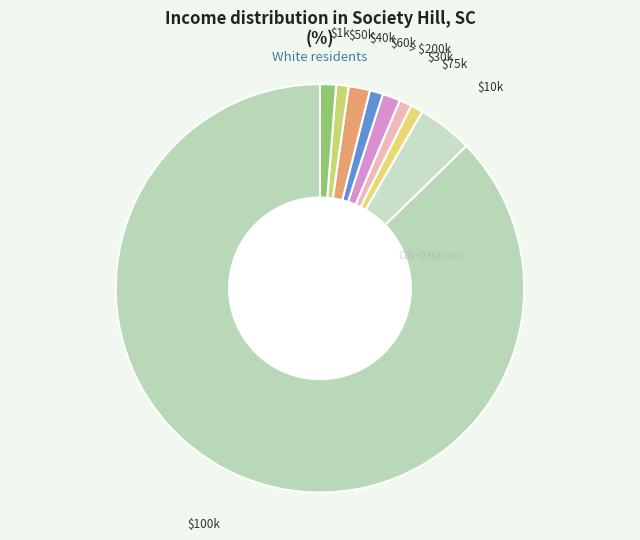

How many slices are in this pie chart?

9